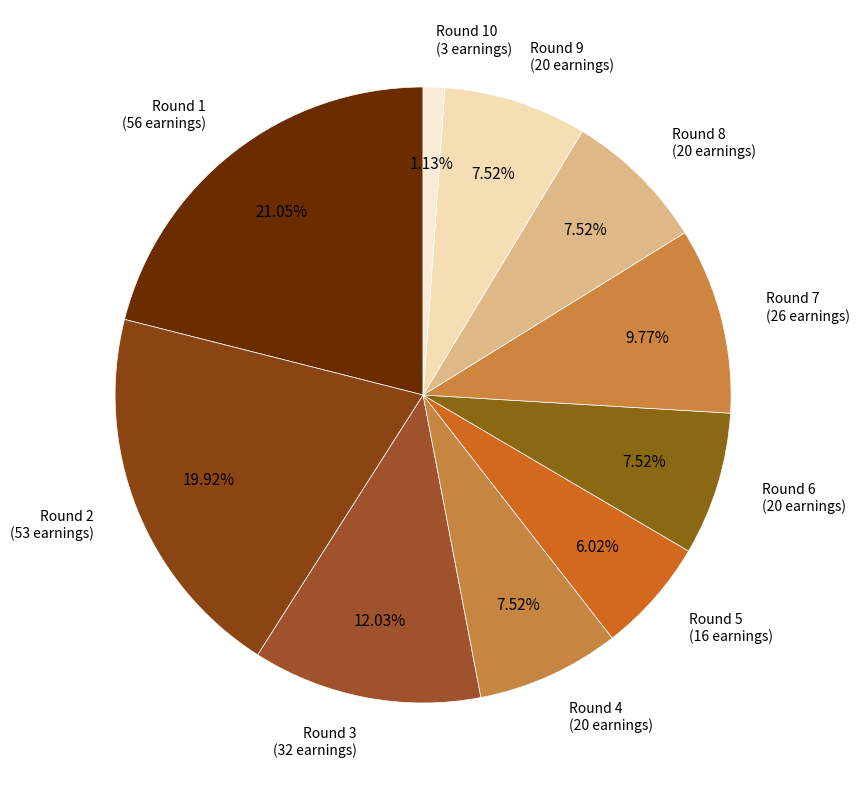

Does Round 1 represent more than half of the total?

No